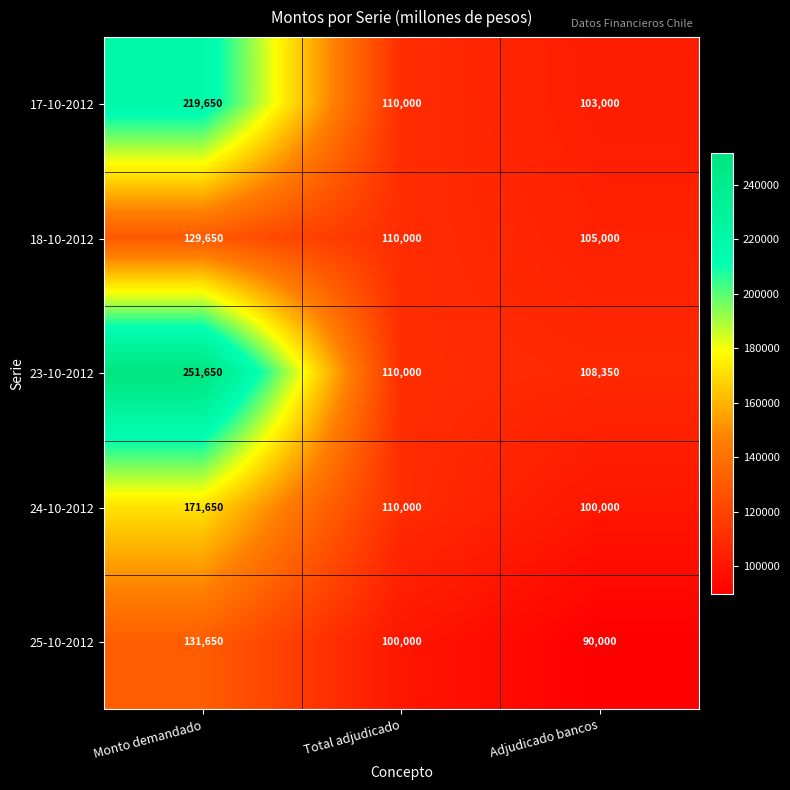

Reading left to right, list all the values displayed in this chart.

17-10-2012: 219650	110000	103000
18-10-2012: 129650	110000	105000
23-10-2012: 251650	110000	108350
24-10-2012: 171650	110000	100000
25-10-2012: 131650	100000	90000